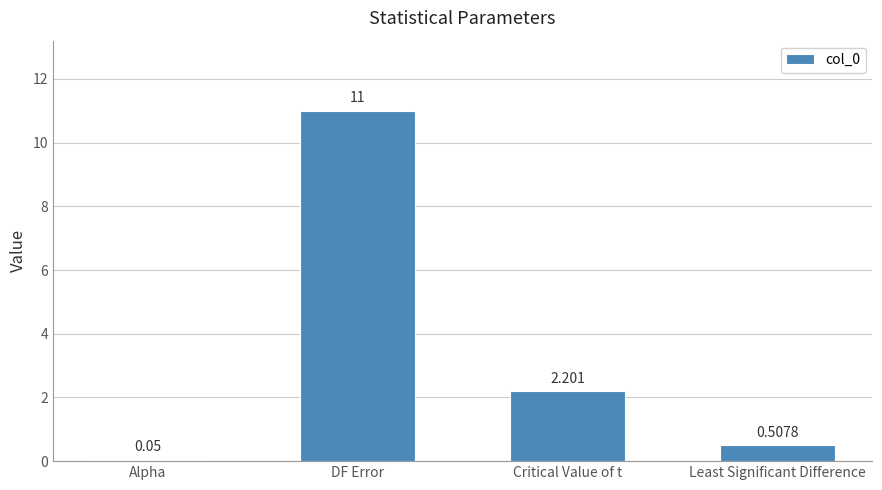

What is the label of the 4th bar from the left?

Least Significant Difference